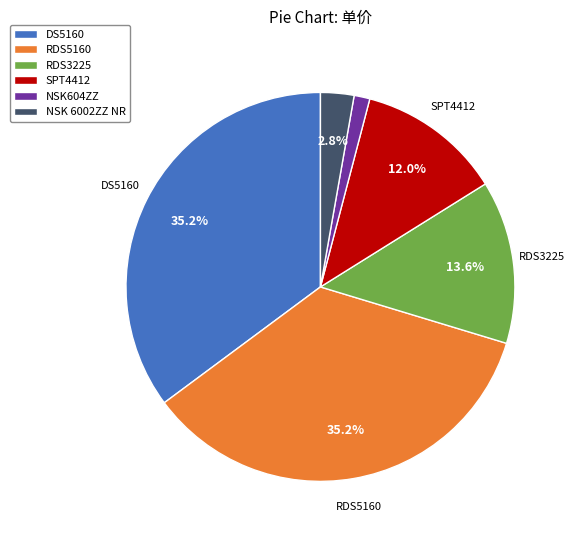

How many segments does this pie chart have?

6